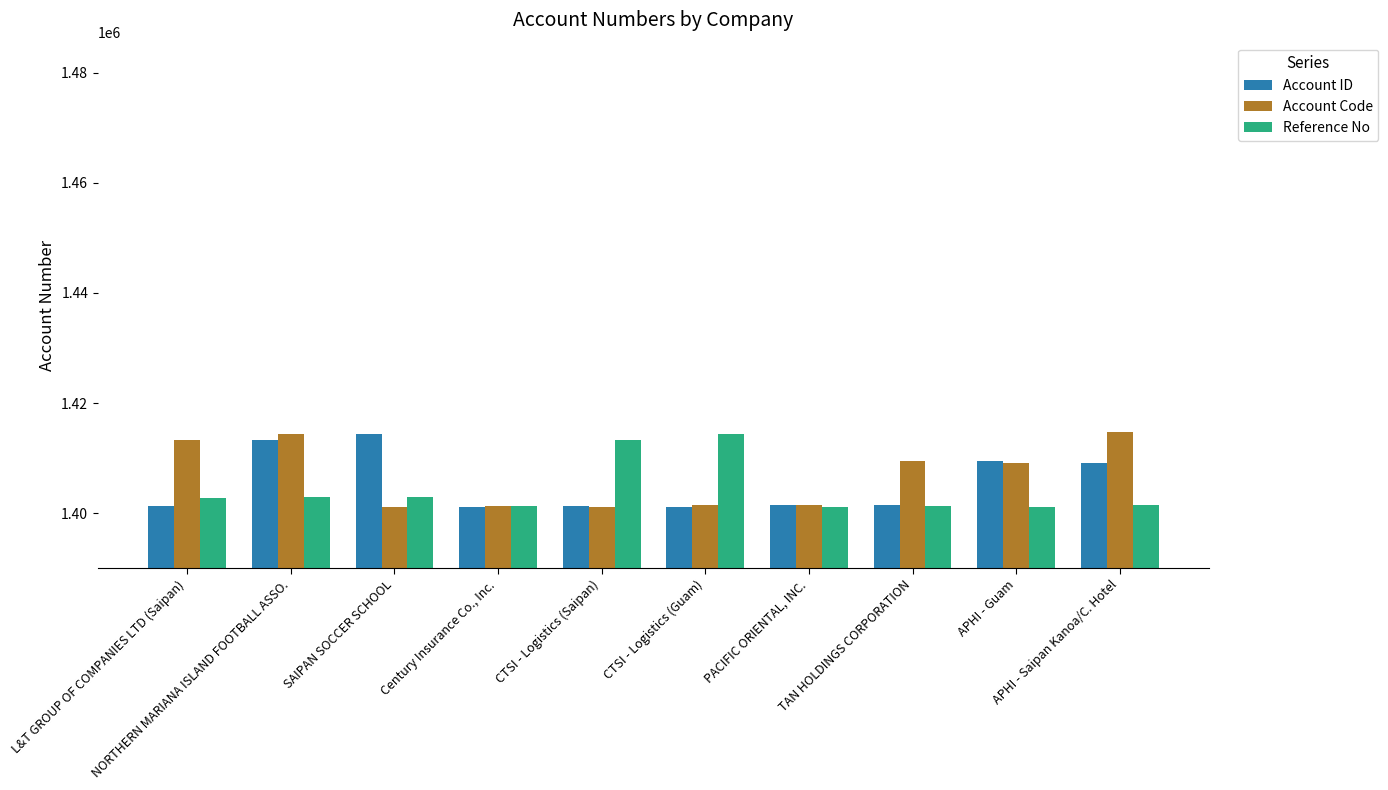

What is the sum of the Account Code values at CTSI - Logistics (Saipan) and TAN HOLDINGS CORPORATION?

2810597